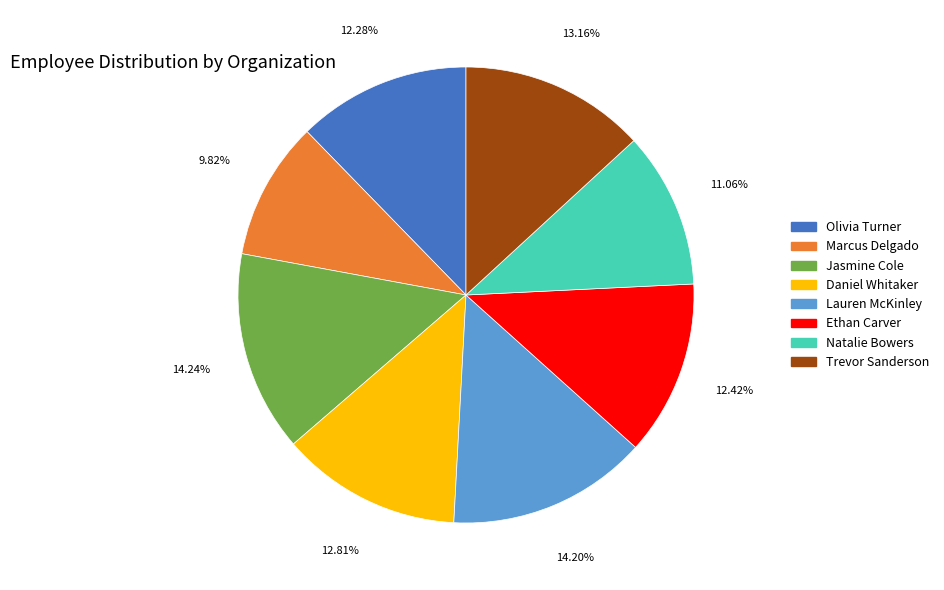

Does any single category account for the majority?

No